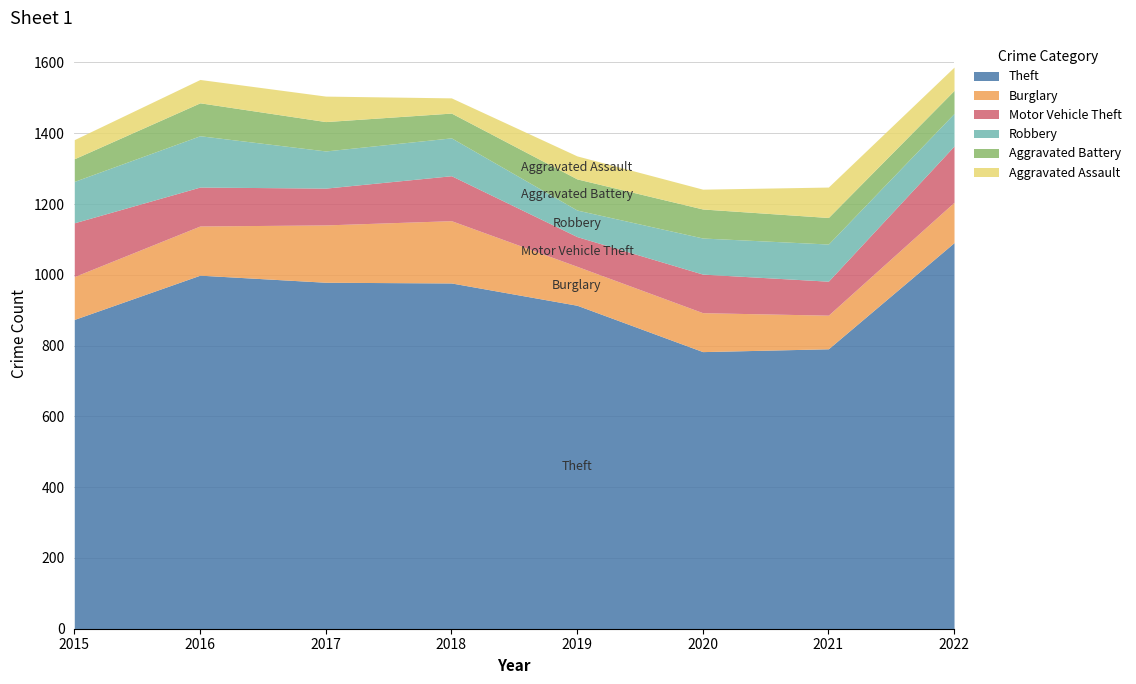

Where is the first local minimum for Aggravated Battery?

2018